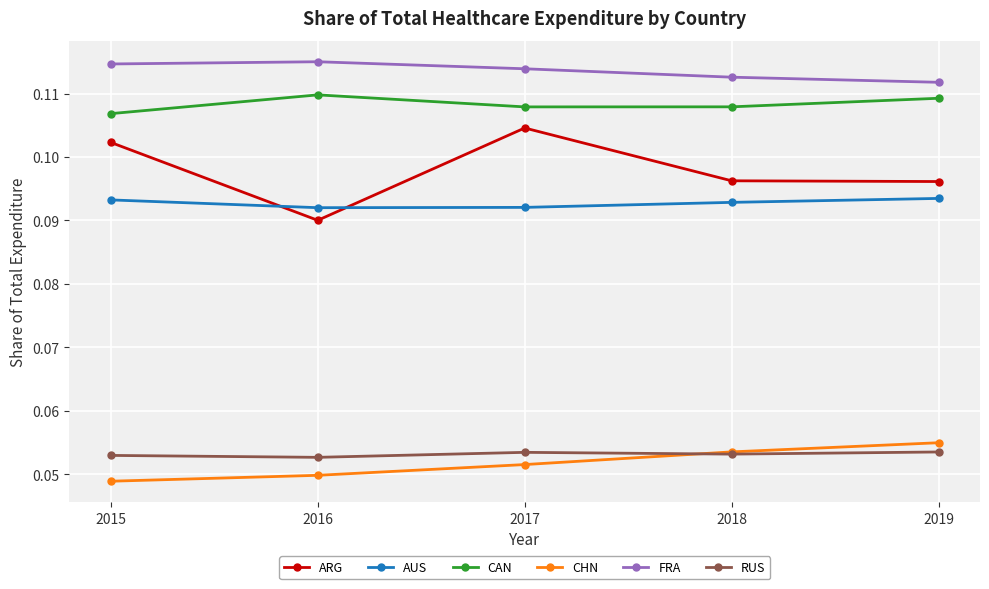

Between 2017 and 2018, which series saw the biggest shift?

ARG